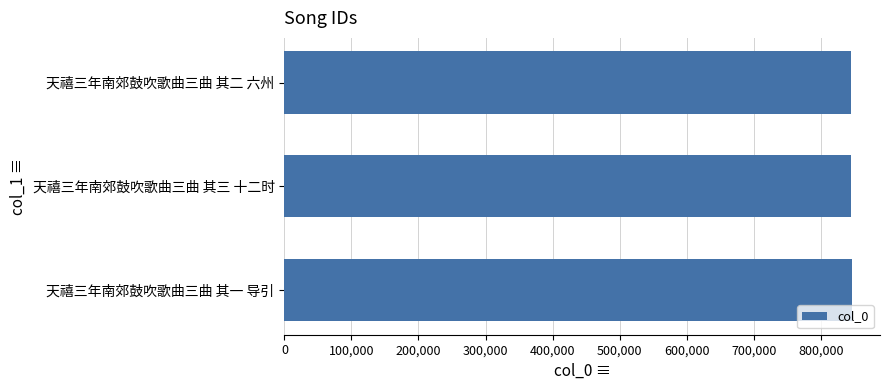

What is the value of the 2nd bar from the top?

845580